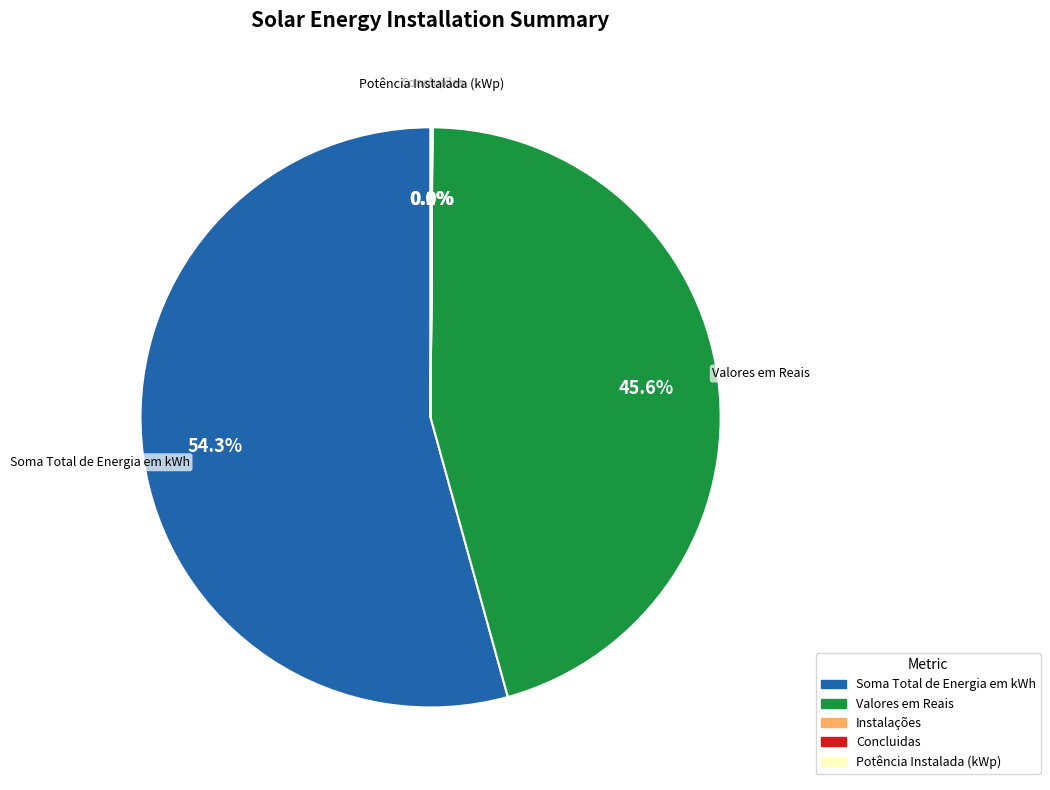

Is there any slice that represents more than half of the pie?

Yes